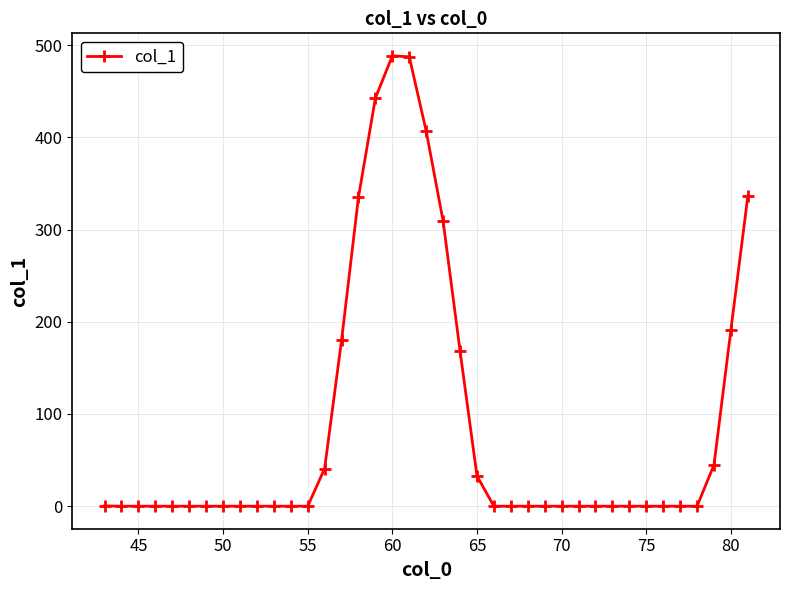

What is the difference between the second highest and minimum values?

487.3